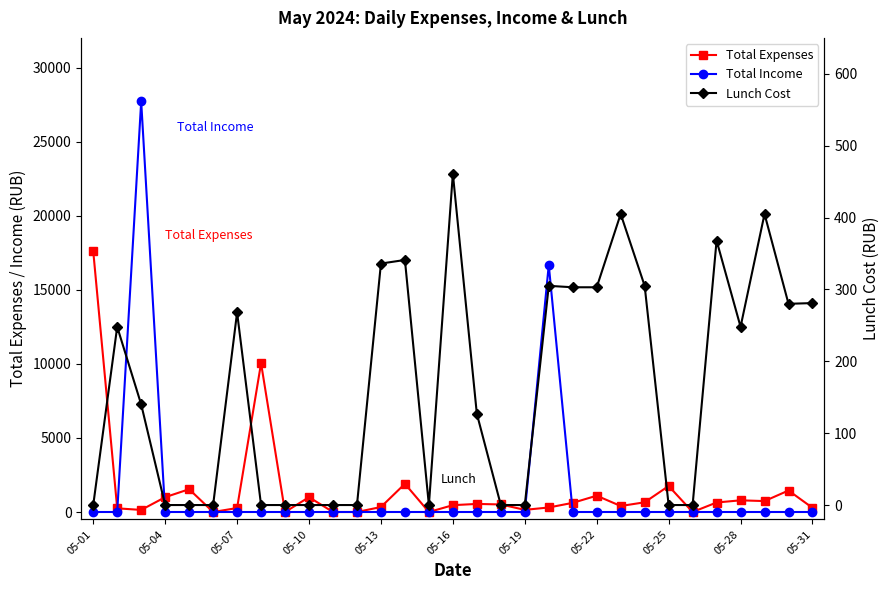

How many data points does each series have?

31